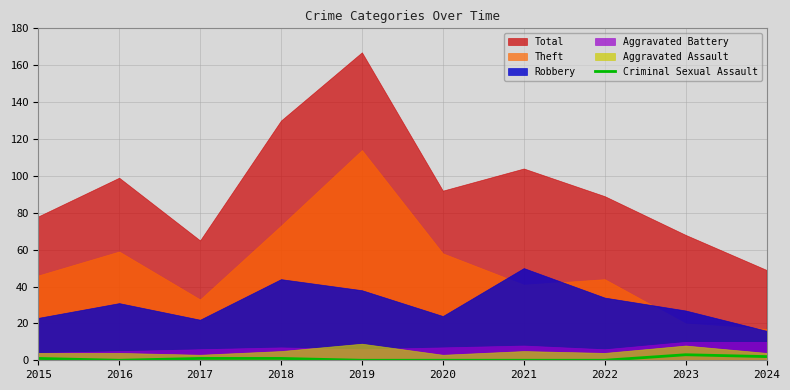

The Criminal Sexual Assault series shows 1 at 2018. True or false?

True